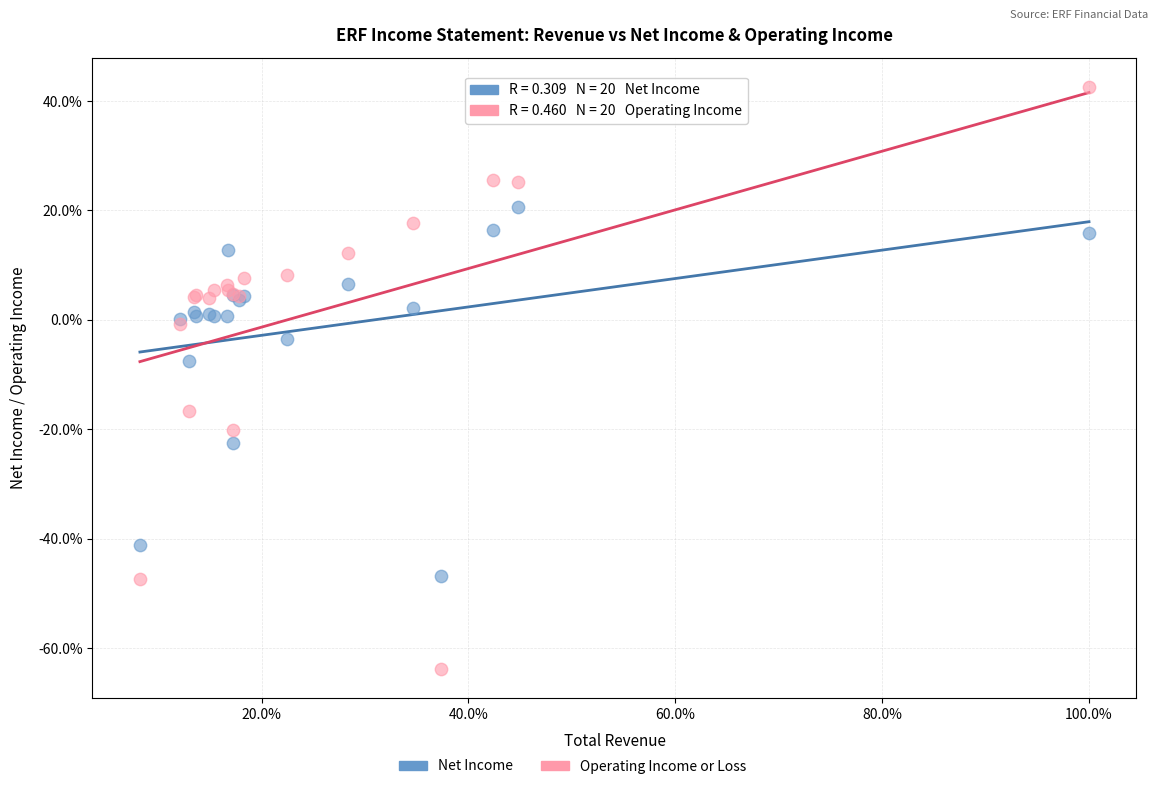

Which series reaches the minimum Y coordinate?

Operating Income or Loss